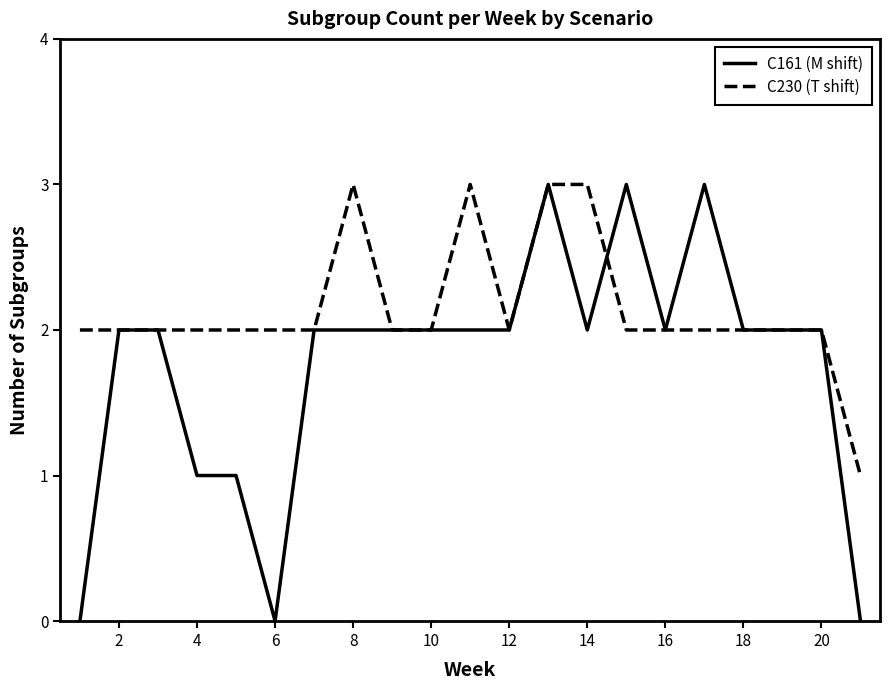

How many lines are shown in the chart?

2